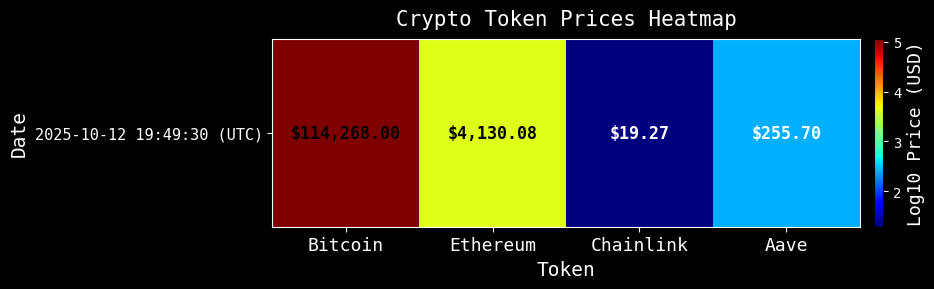

The value at Chainlink is 1.3. True or false?

True